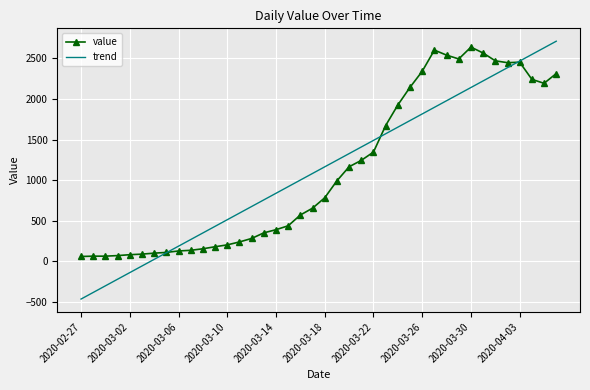

How many series are shown in this chart?

2